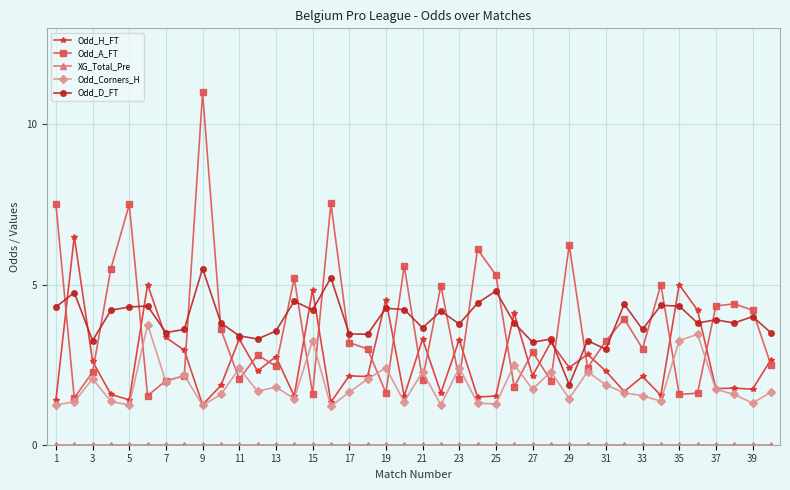

True or false: Odd_H_FT has more than 1 interior local peaks.

True